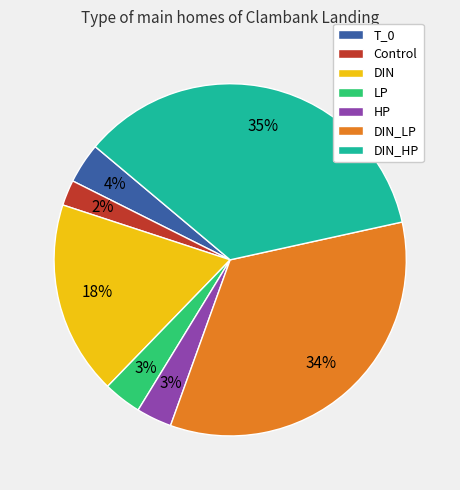

Does DIN represent more than half of the total?

No